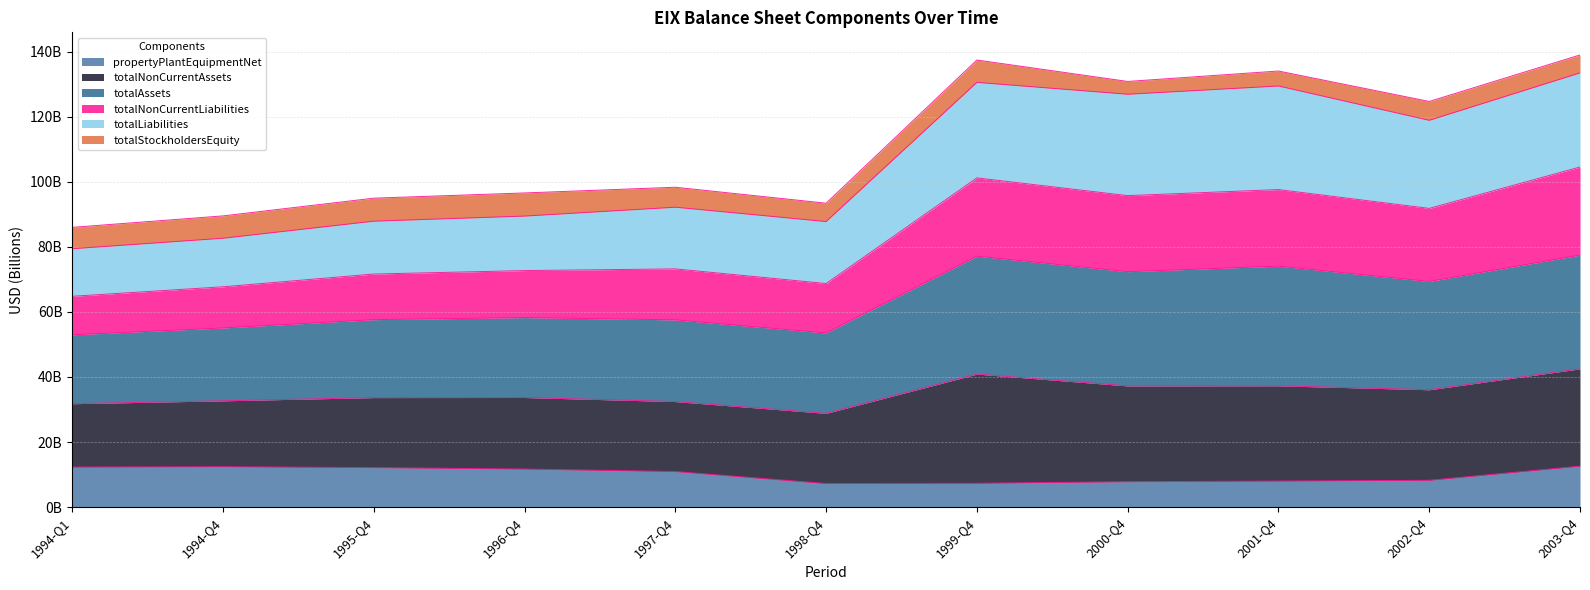

True or false: propertyPlantEquipmentNet and totalAssets cross at least once.

False